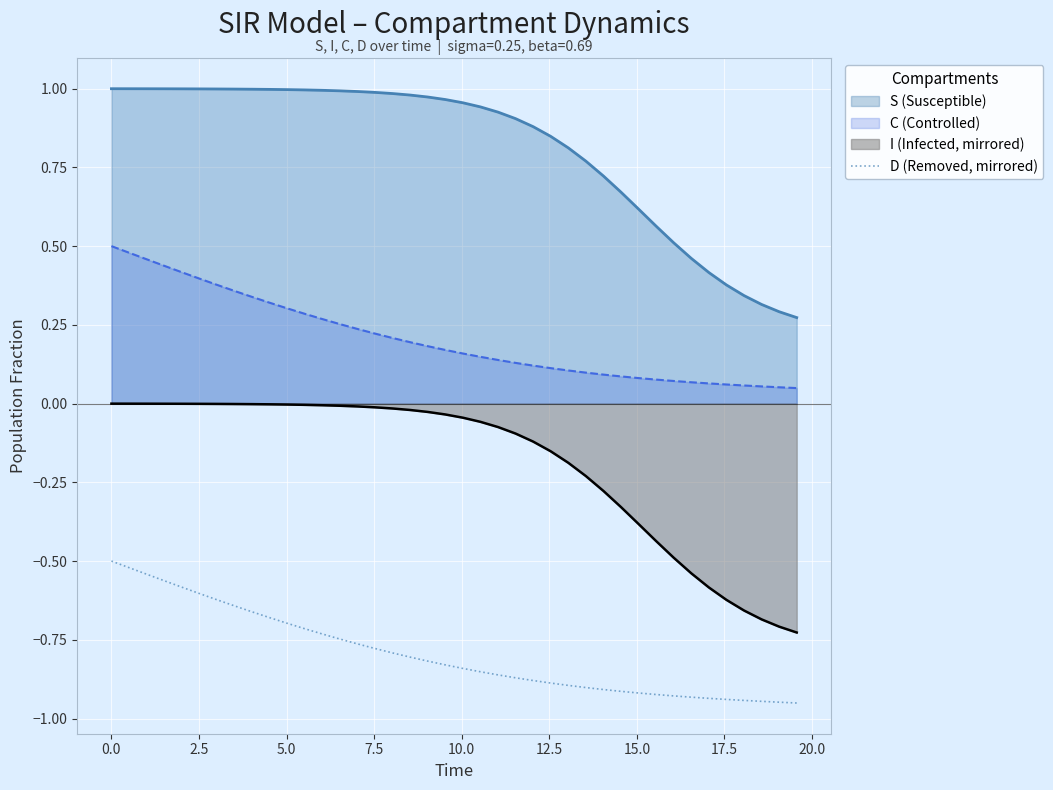

List the series in order of their overall mean, lowest first.

D (Removed, mirrored), I (Infected, mirrored), C (Controlled), S (Susceptible)